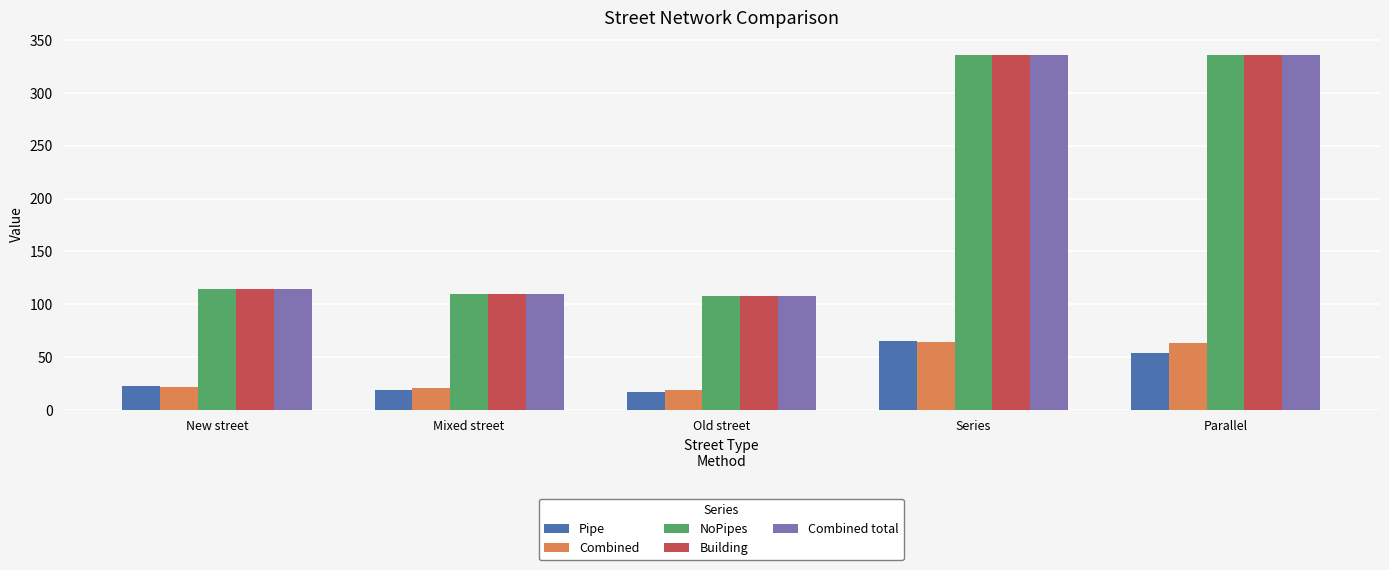

The value of Building at Parallel is 140.8. True or false?

False